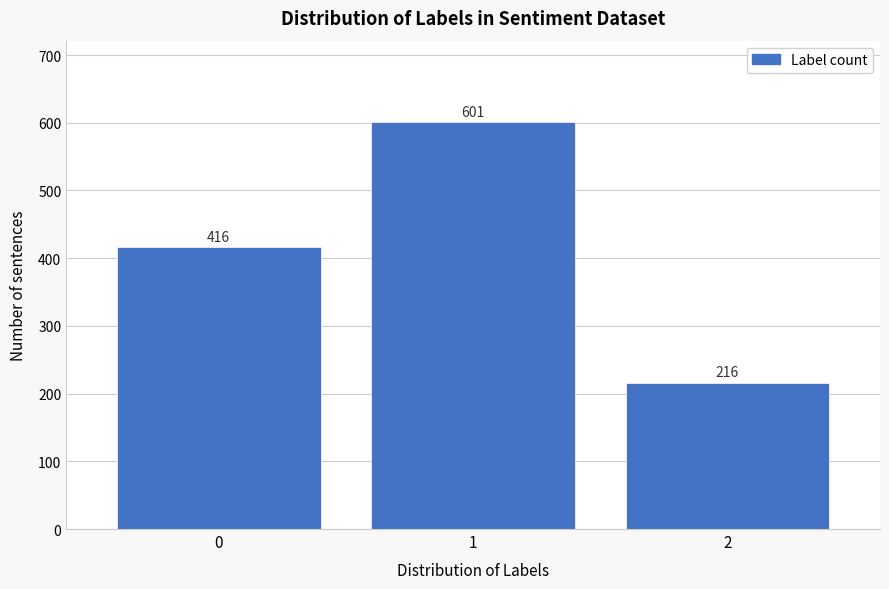

Reading left to right, what are all the values shown in this chart?

416	601	216